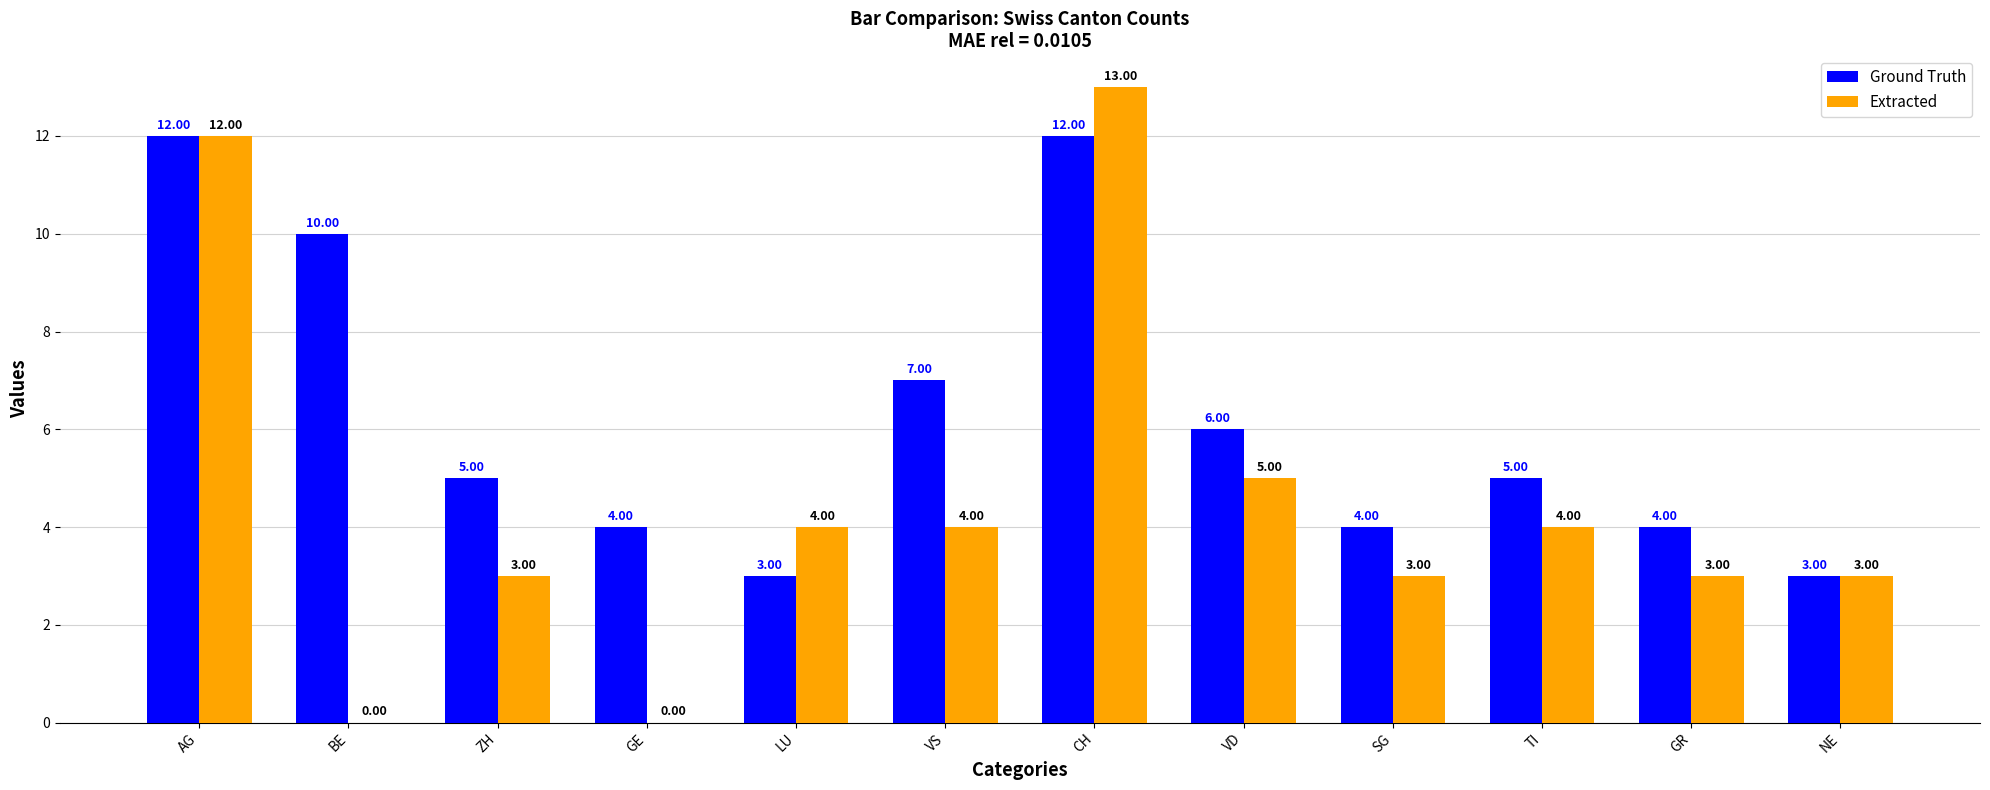

At which label is Ground Truth closest to 7?

VS